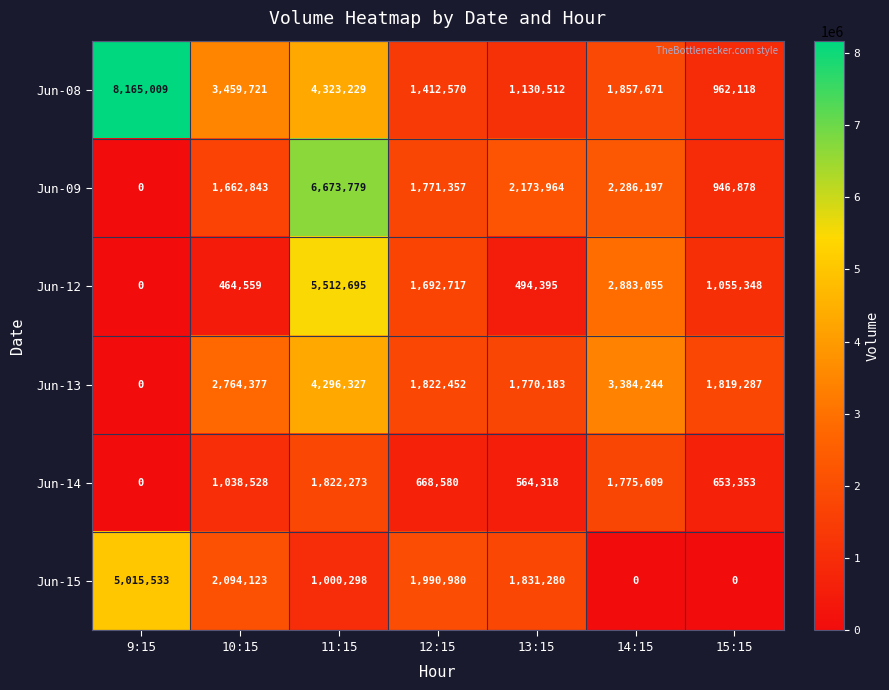

What is the difference between the maximum and second lowest values in the Jun-14 series?

1257955